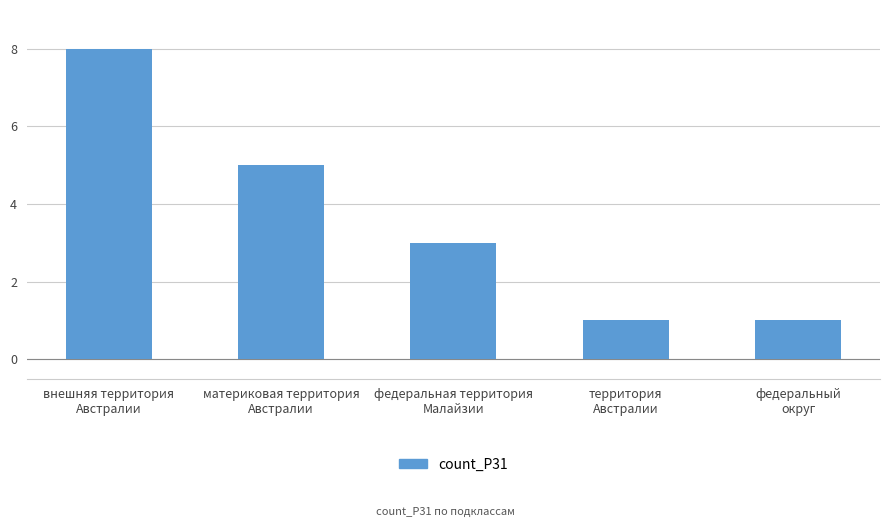

What is the maximum value shown in the chart?

8